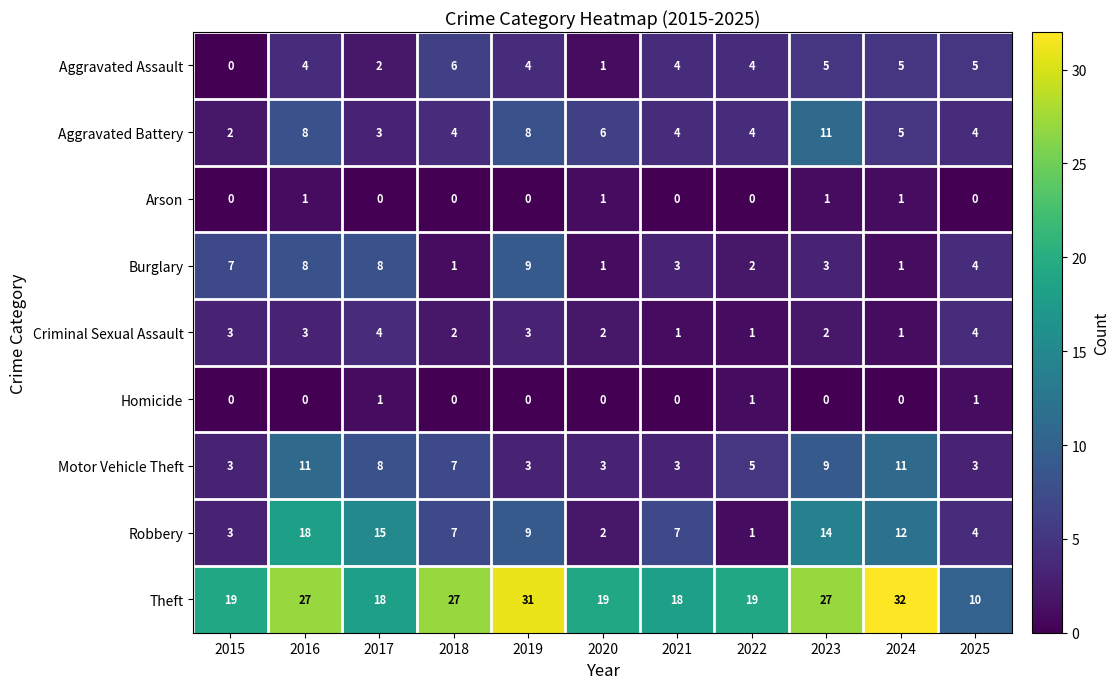

What is the sum of all Criminal Sexual Assault values?

26